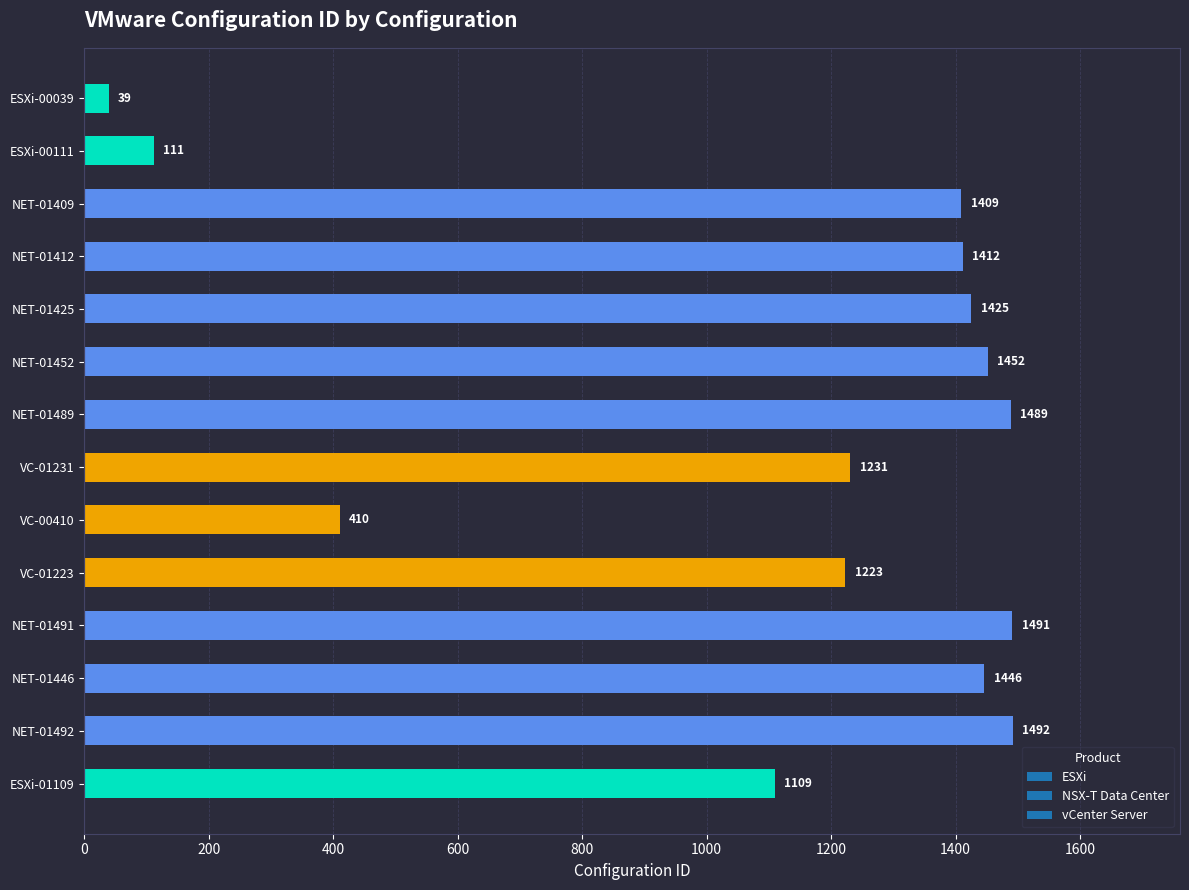

How many data points are less than 1412?

7